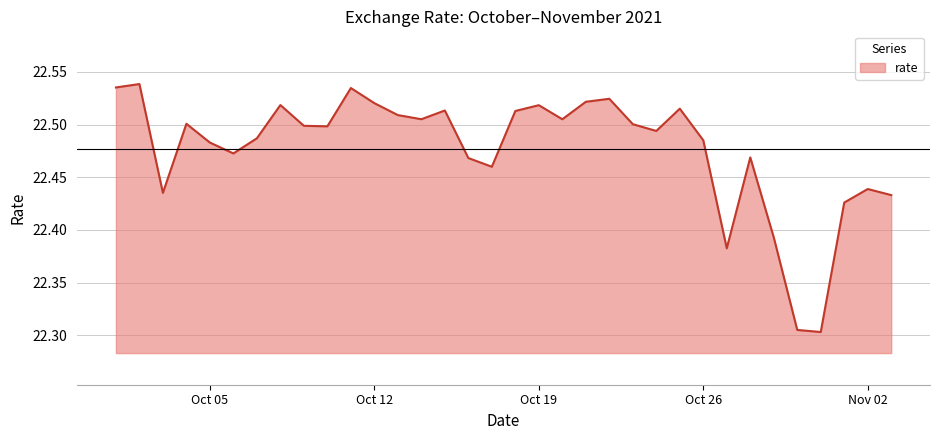

Count the number of data series in this chart.

1